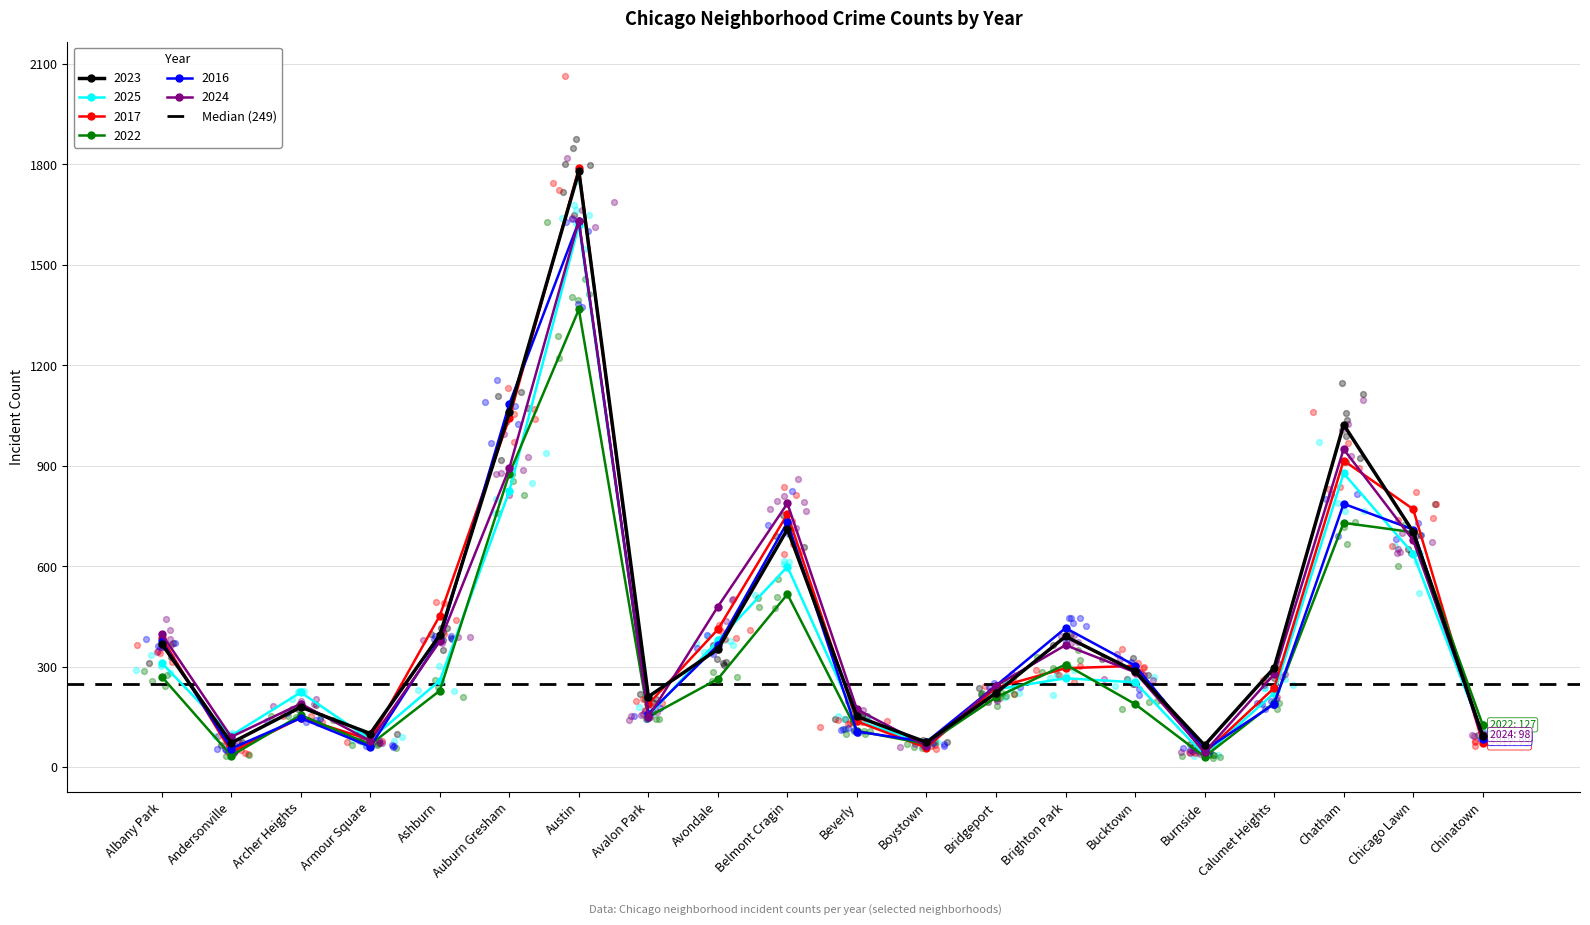

Which series reaches the minimum Y coordinate?

2022